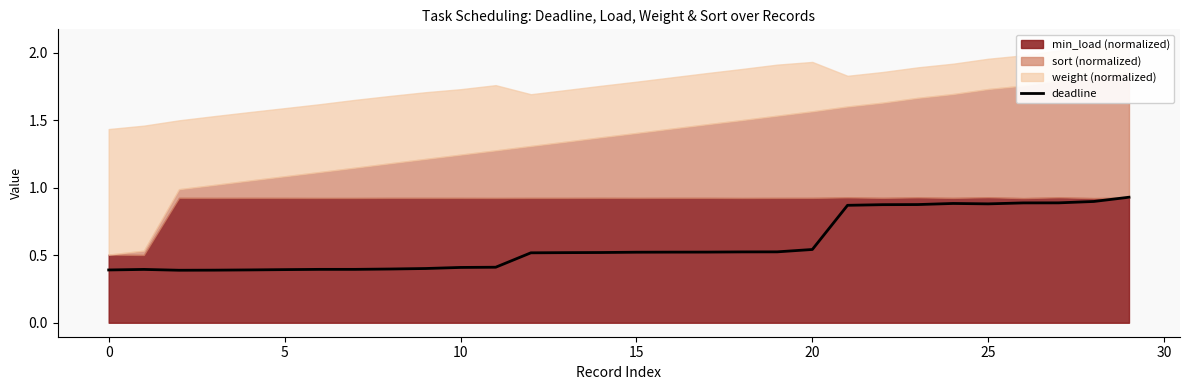

What is the minimum value shown in the chart?

0.4